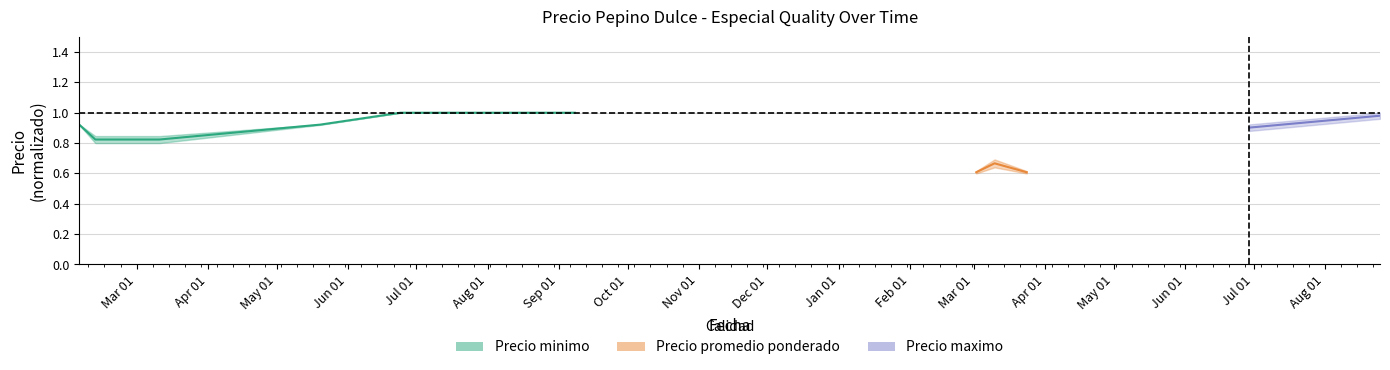

The value at Jun 01 is 1.3. True or false?

False